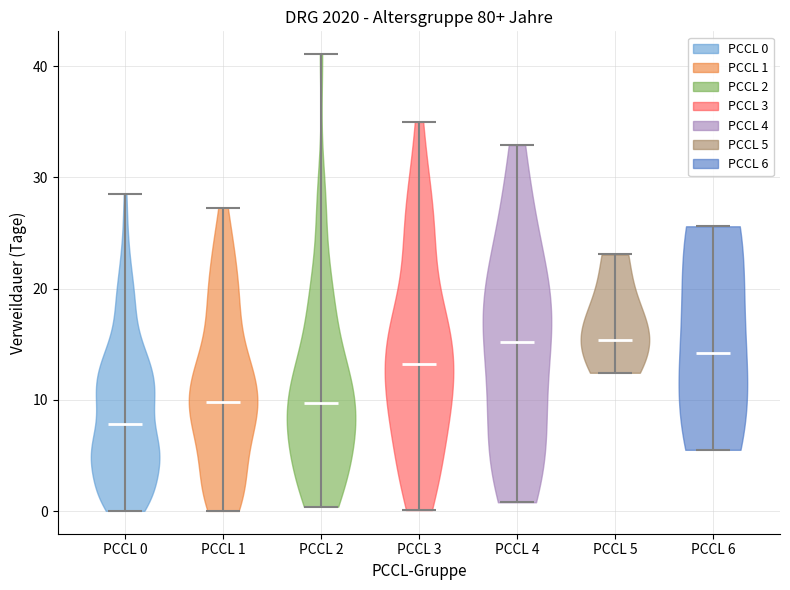

Reading left to right, read every violin against the y-axis: where its median line is, and the lowest and highest points it reaches. The values are not printed on the chart, so give them approximately, as read against the axis.

PCCL 0: median line 8, lowest point 0, highest point 28
PCCL 1: median line 10, lowest point 0, highest point 27
PCCL 2: median line 10, lowest point 0, highest point 41
PCCL 3: median line 13, lowest point 0, highest point 35
PCCL 4: median line 15, lowest point 1, highest point 33
PCCL 5: median line 15, lowest point 12, highest point 23
PCCL 6: median line 14, lowest point 6, highest point 26